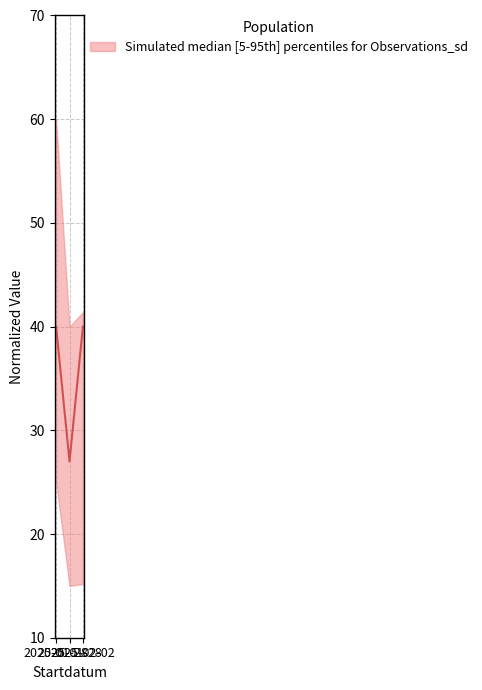

Is it true that the value at 2025-01-28 is 15?

False